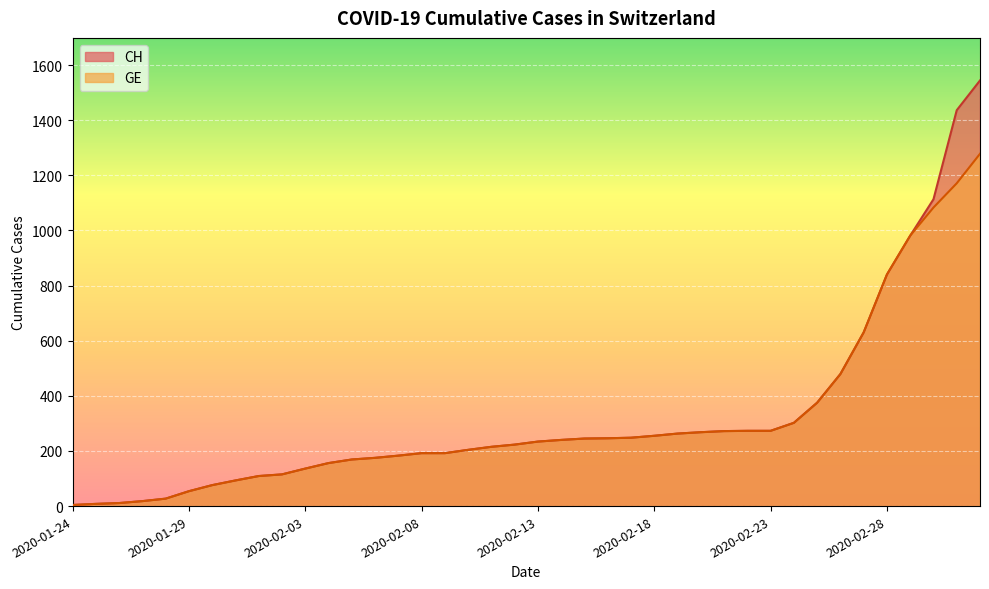

How many values in the CH series are below 234?

20